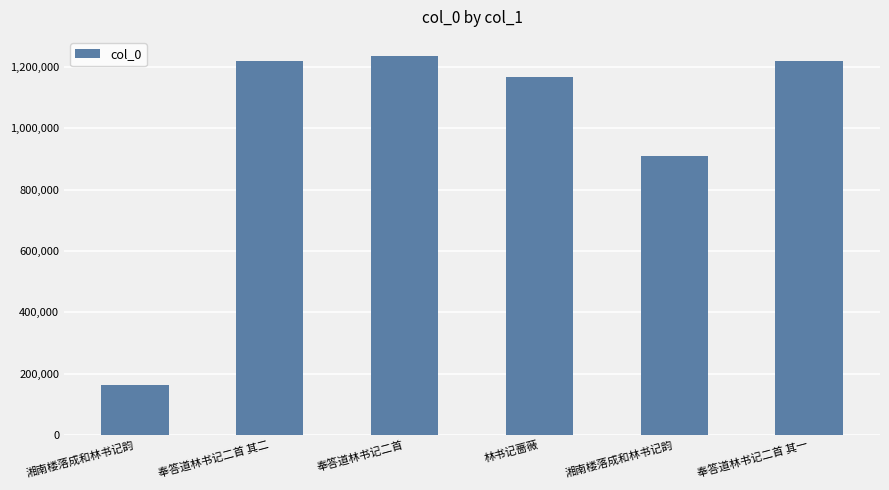

What is the difference between the second highest and second lowest values?

309347